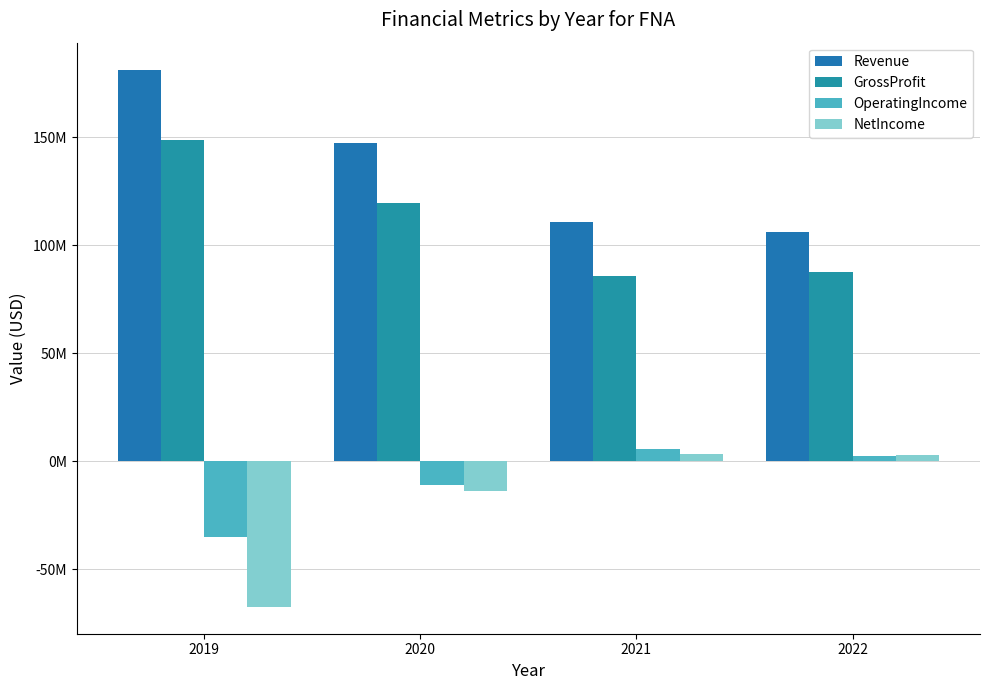

Which series has the largest total across all categories?

Revenue